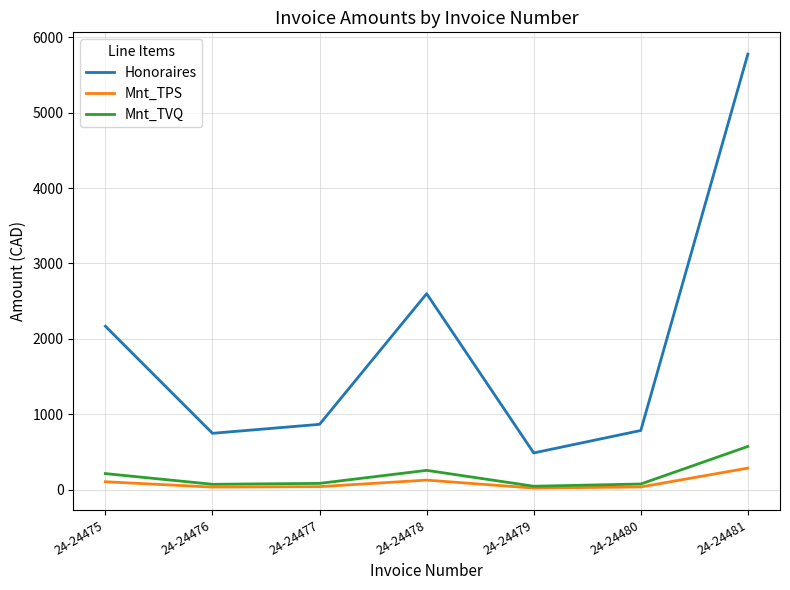

True or false: Mnt_TVQ and Honoraires cross at least once.

False